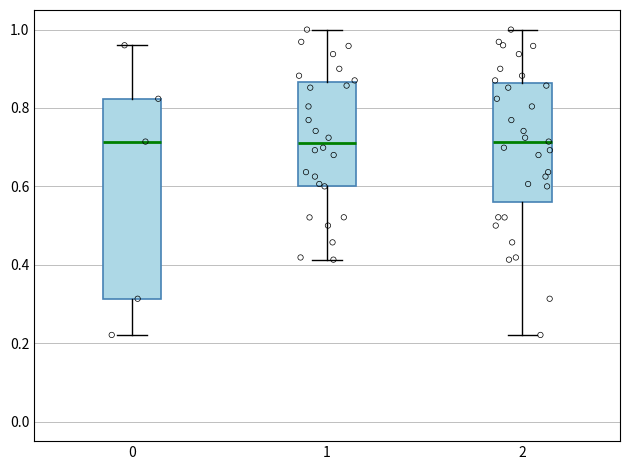

Reading left to right, transcribe this box plot: for each box, give where its median line is, the range the box spans, and where its two whiskers end, as read against the y-axis. The values are not printed on the chart, so give them approximately, as read against the axis.

0: median 0.72, box 0.32 to 0.82, whiskers 0.22 to 0.96
1: median 0.72, box 0.60 to 0.86, whiskers 0.42 to 1.00
2: median 0.72, box 0.56 to 0.86, whiskers 0.22 to 1.00